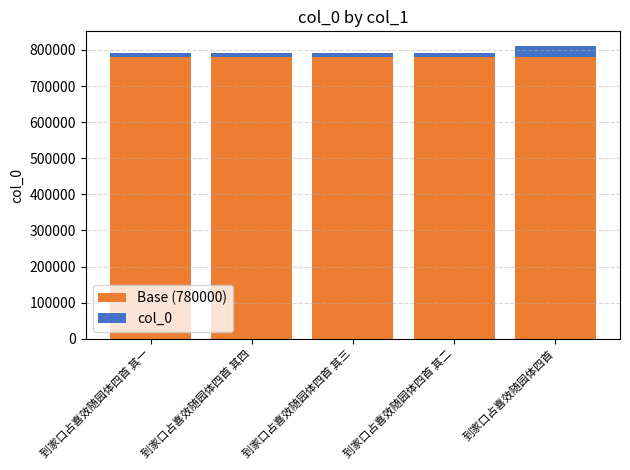

The value of Base (780000) at 到家口占喜效随园体四首 其一 is 277342. True or false?

False